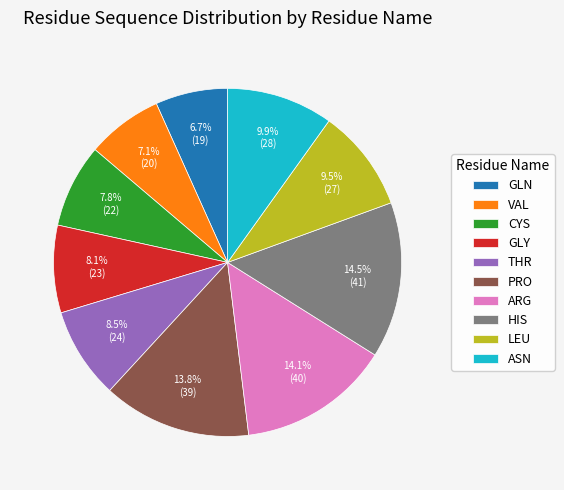

To the nearest percent, what portion does GLN represent?

7%